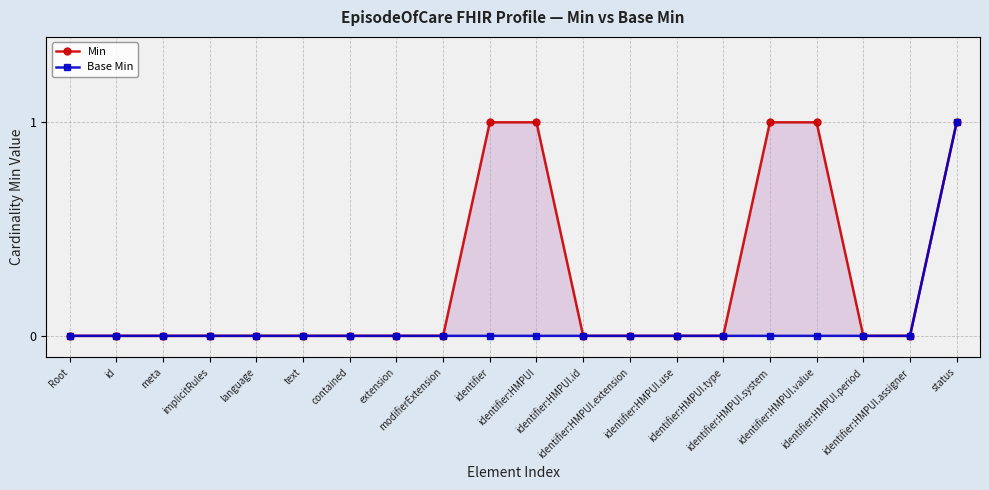

The value of Base Min at contained is 1. True or false?

False